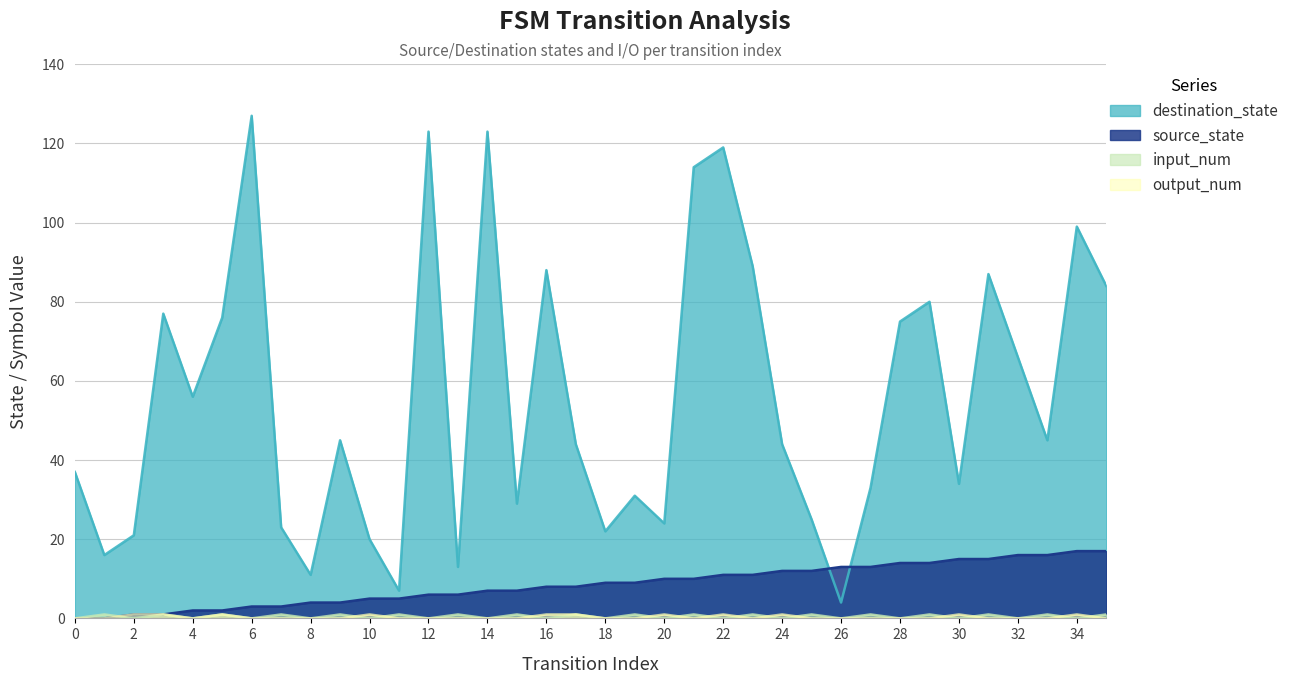

Read the destination_state value at 7, to the nearest 50.

50